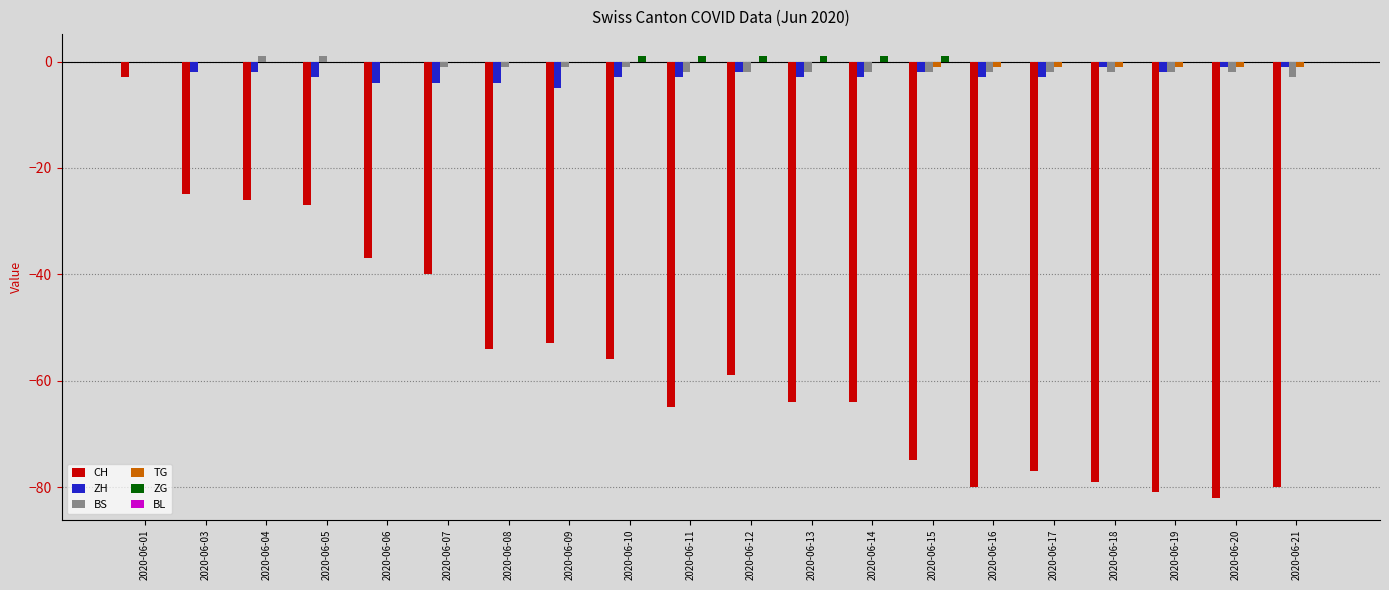

What is the maximum value for CH?

-3